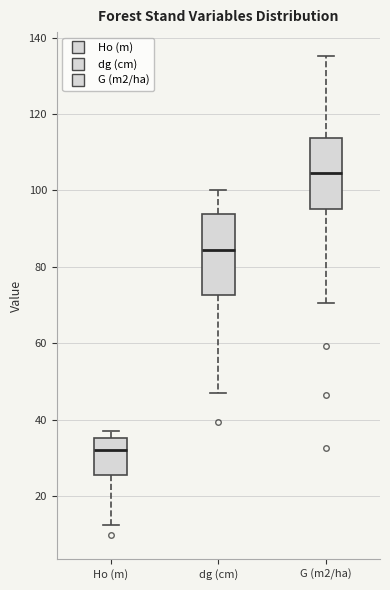

Reading left to right, read every box against the y-axis: the position of its median line, the range the box covers, and the ends of its whiskers. The values are not printed on the chart, so give them approximately, as read against the axis.

Ho (m): median 32, box 26 to 36, whiskers 12 to 38
dg (cm): median 84, box 72 to 94, whiskers 46 to 100
G (m2/ha): median 104, box 96 to 114, whiskers 70 to 136